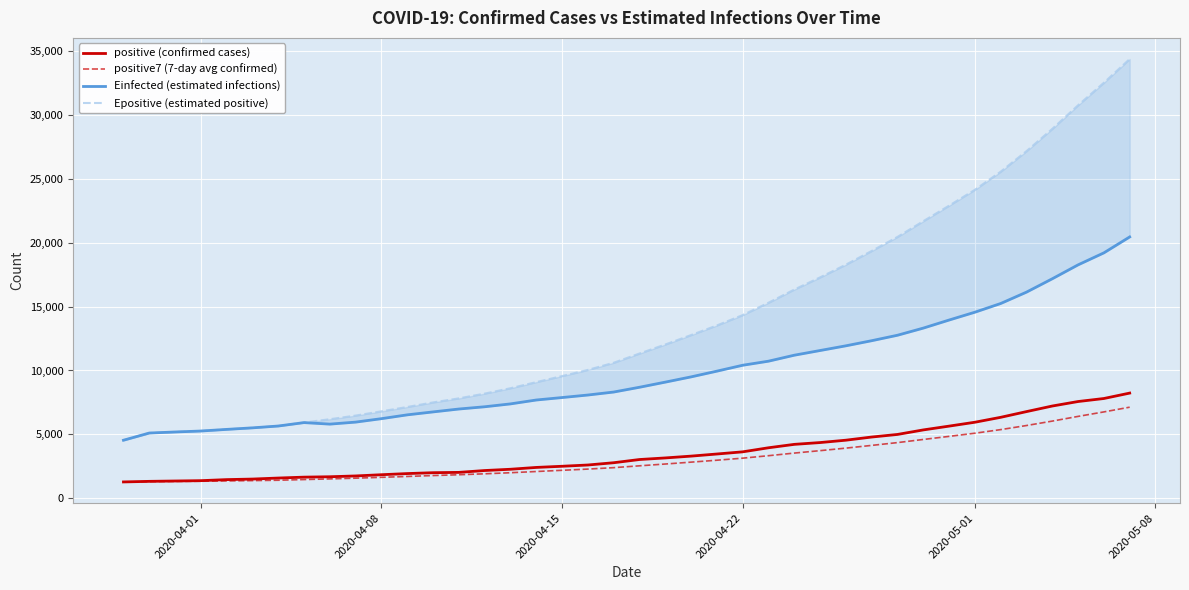

What is the lowest value of the positive (confirmed cases) series?

1280.0